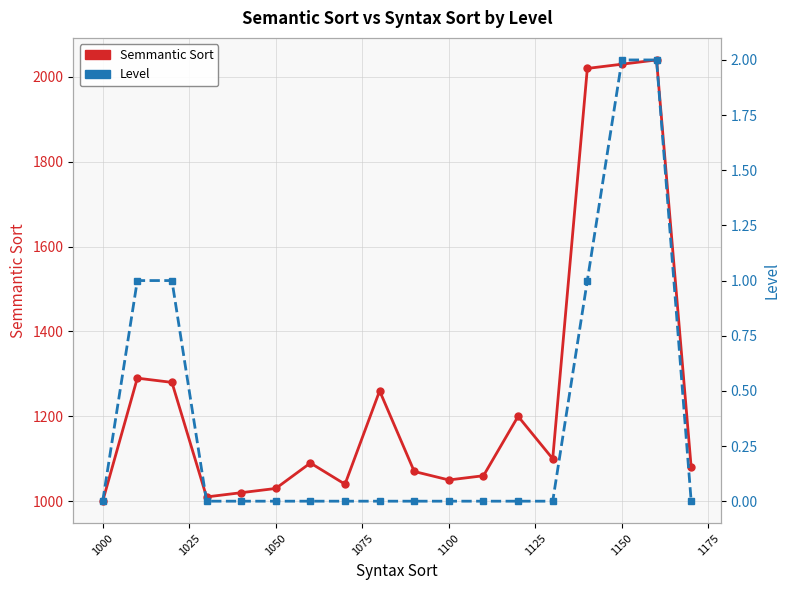

List the series in order of their overall mean, lowest first.

Level, Semmantic Sort